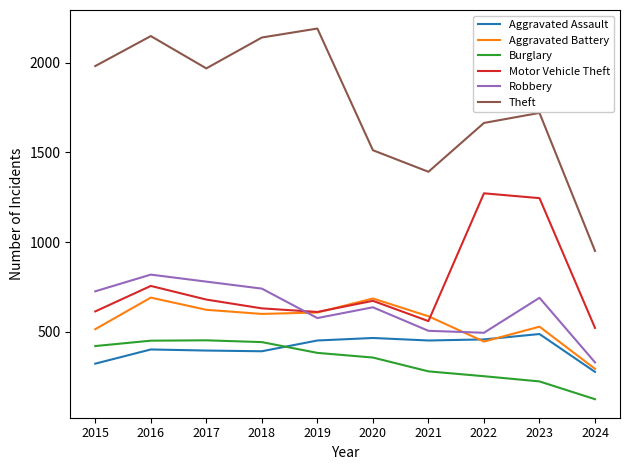

True or false: Theft has a value of 1664 at 2022.

True